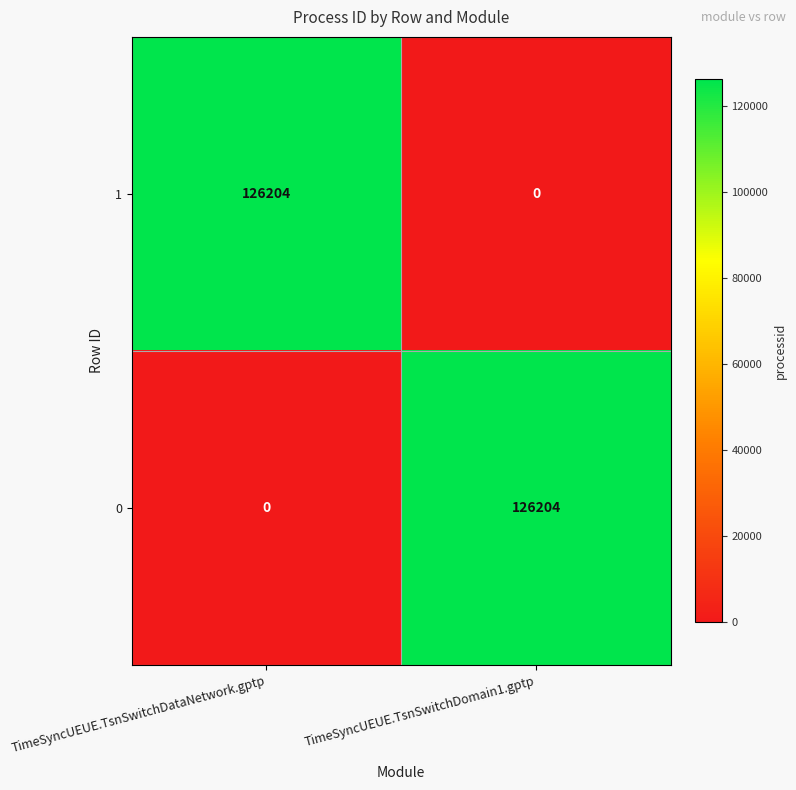

What is the greatest value displayed?

126204